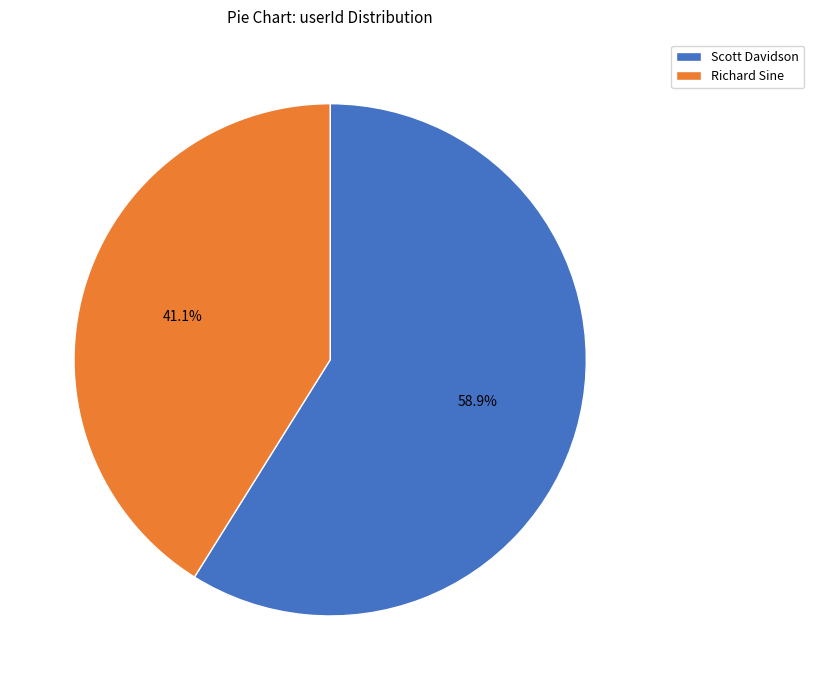

To the nearest percent, what is the difference between the Scott Davidson and Richard Sine slice percentages?

18%